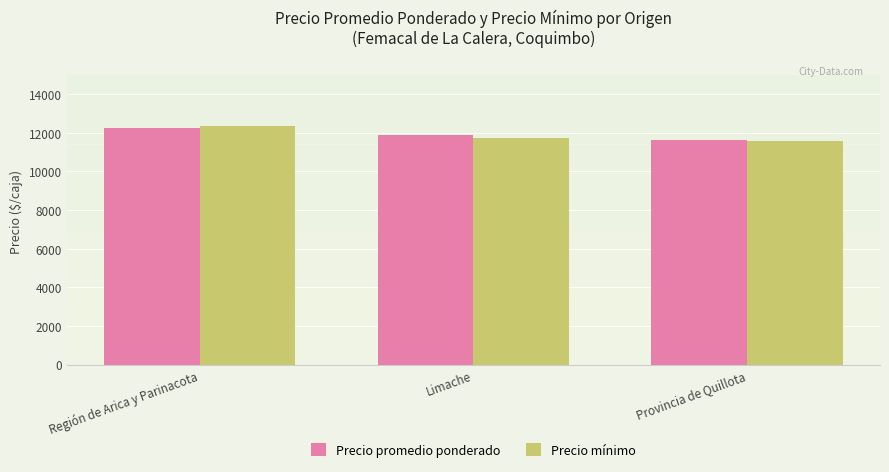

The Precio mínimo series shows 20268 at Región de Arica y Parinacota. True or false?

False